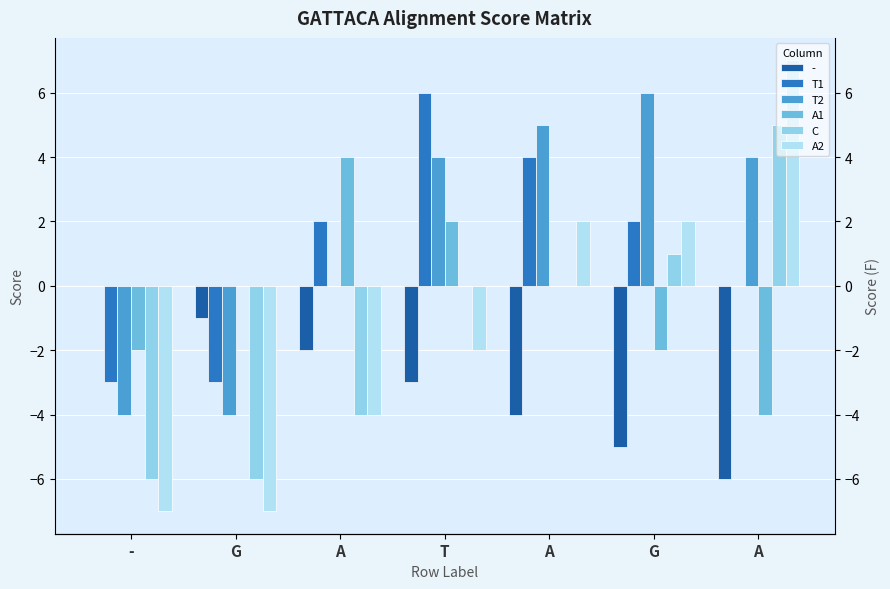

What is the difference between the highest and lowest values at A?

8